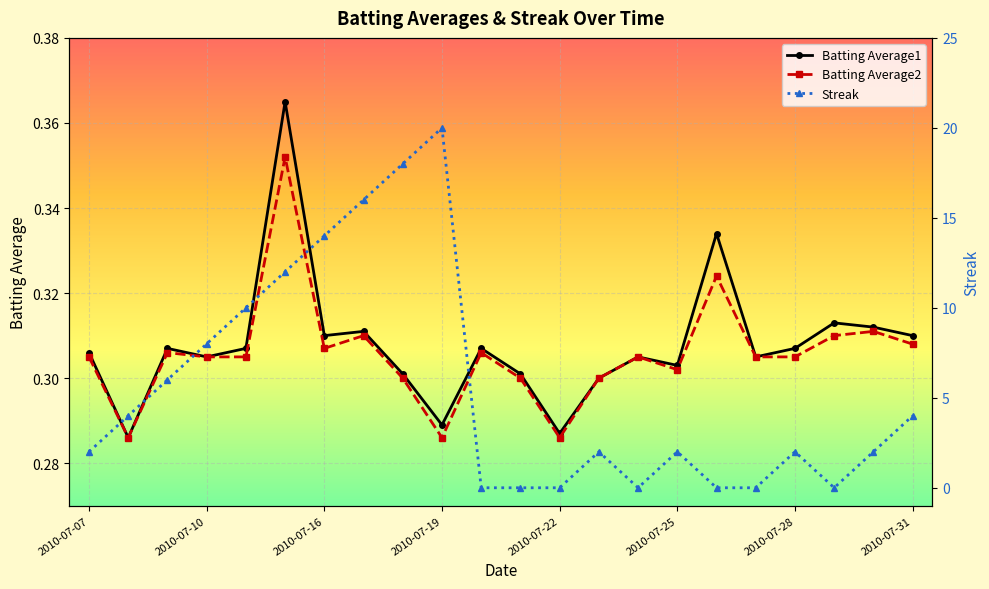

Count the Batting Average2 values in the range 0 to 1.

22